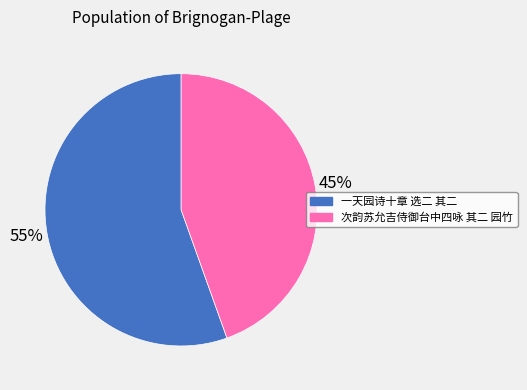

True or false: 次韵苏允吉侍御台中四咏 其二 园竹 accounts for 45% of the total.

True